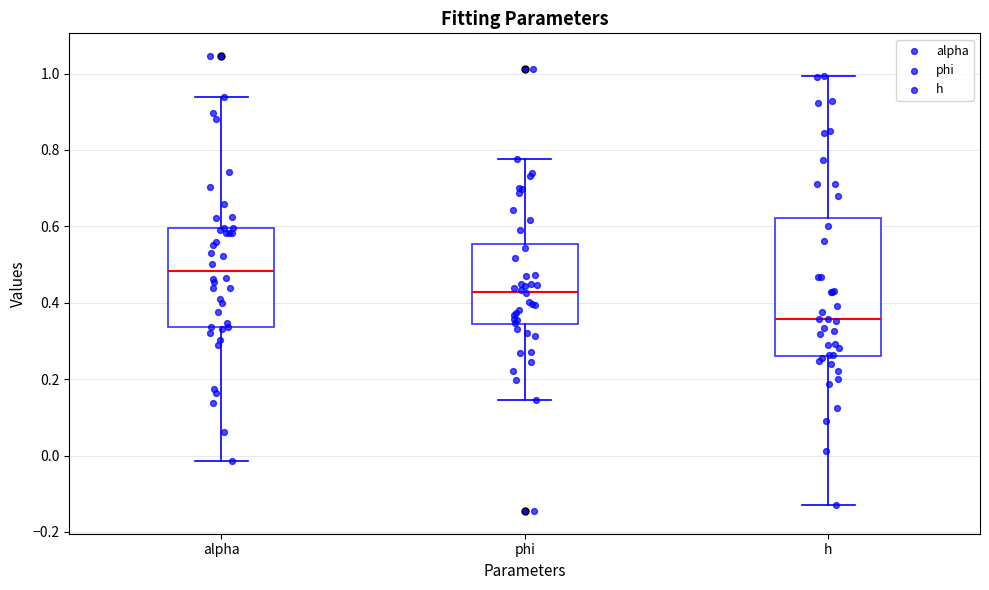

Reading left to right, read every box against the y-axis: the position of its median line, the range the box covers, and the ends of its whiskers. The values are not printed on the chart, so give them approximately, as read against the axis.

alpha: median 0.48, box 0.34 to 0.60, whiskers -0.02 to 0.94
phi: median 0.42, box 0.34 to 0.56, whiskers 0.14 to 0.78
h: median 0.36, box 0.26 to 0.62, whiskers -0.12 to 1.00